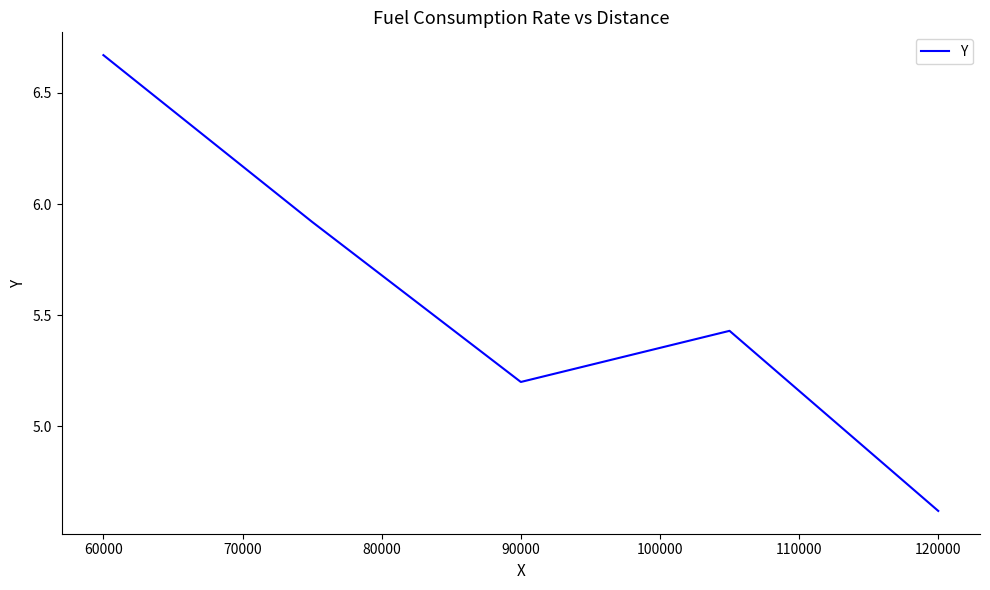

What is the minimum value shown in the chart?

4.6